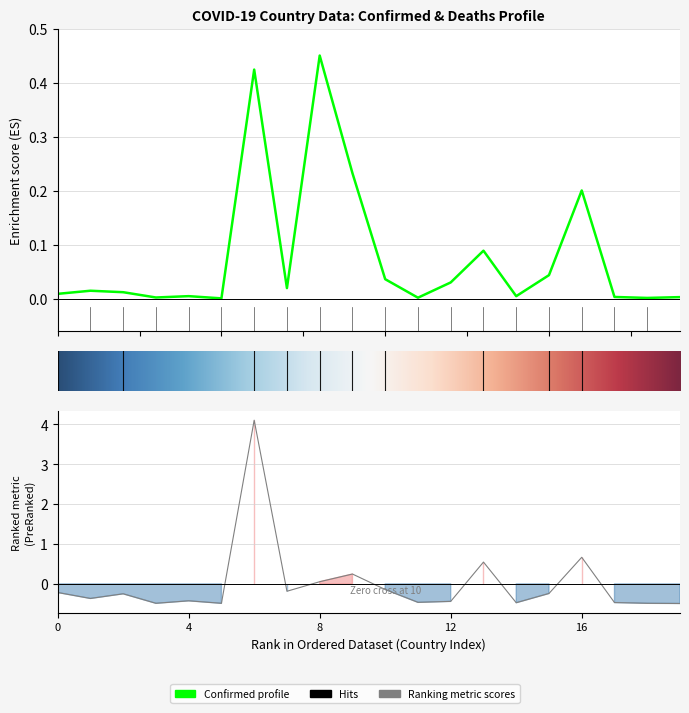

How many lines are shown in the chart?

2